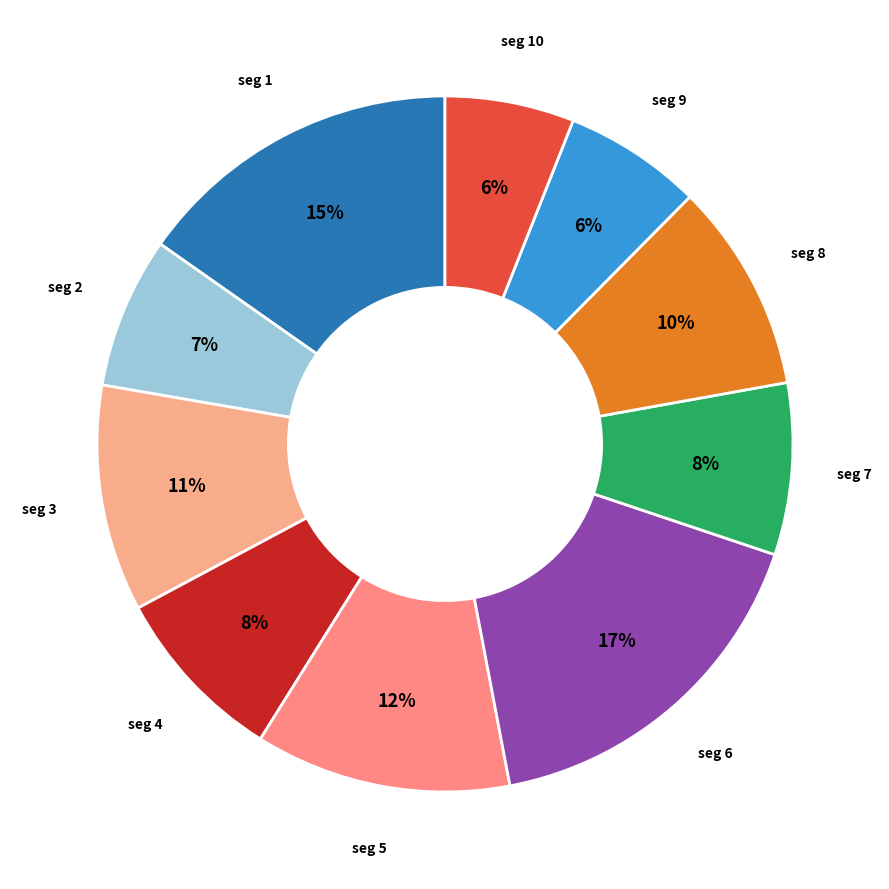

How many segments does this pie chart have?

10